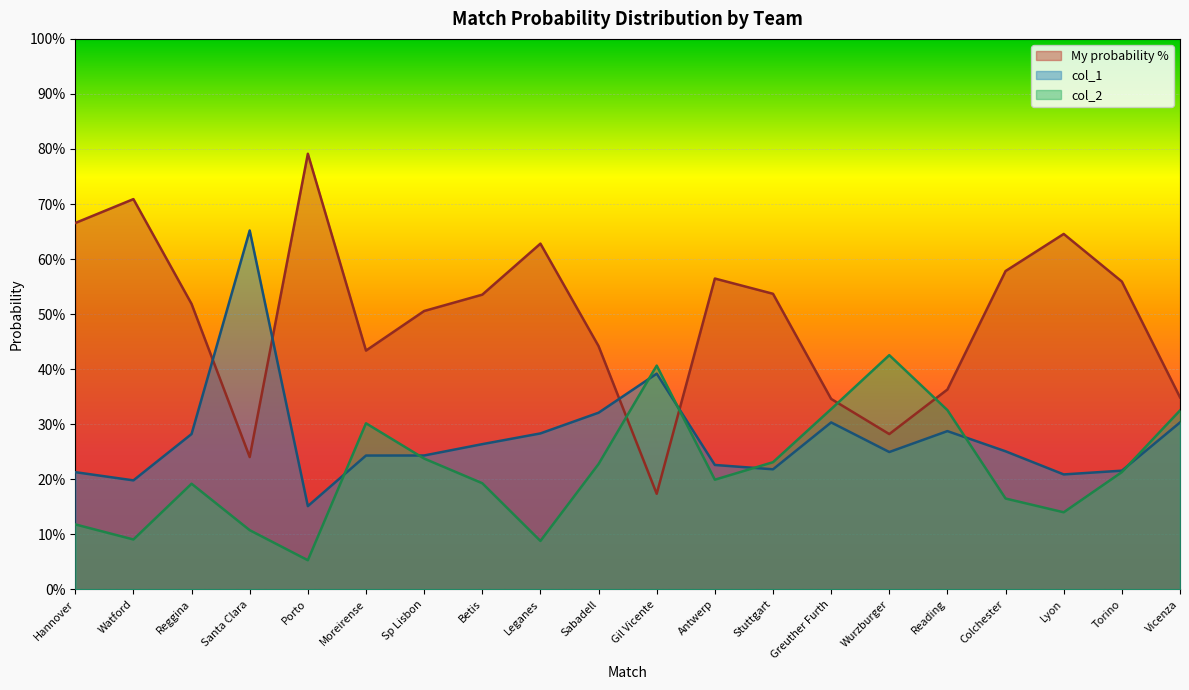

What is the lowest value of the col_2 series?

0.1